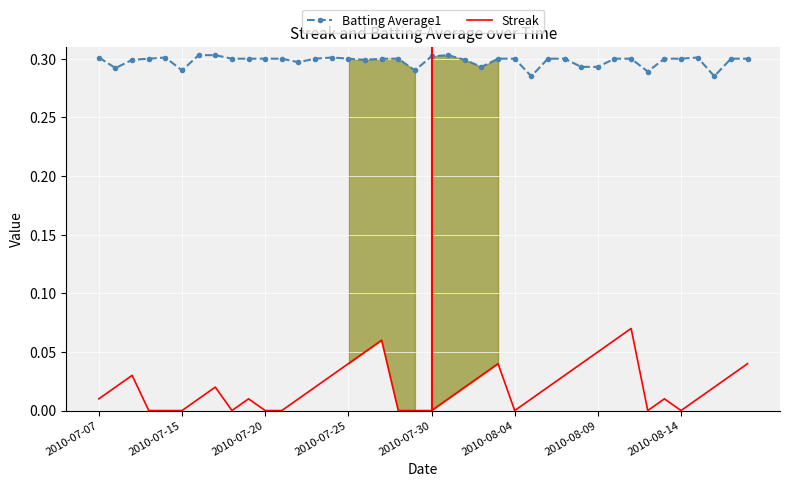

True or false: Streak and Batting Average1 intersect in this chart.

False